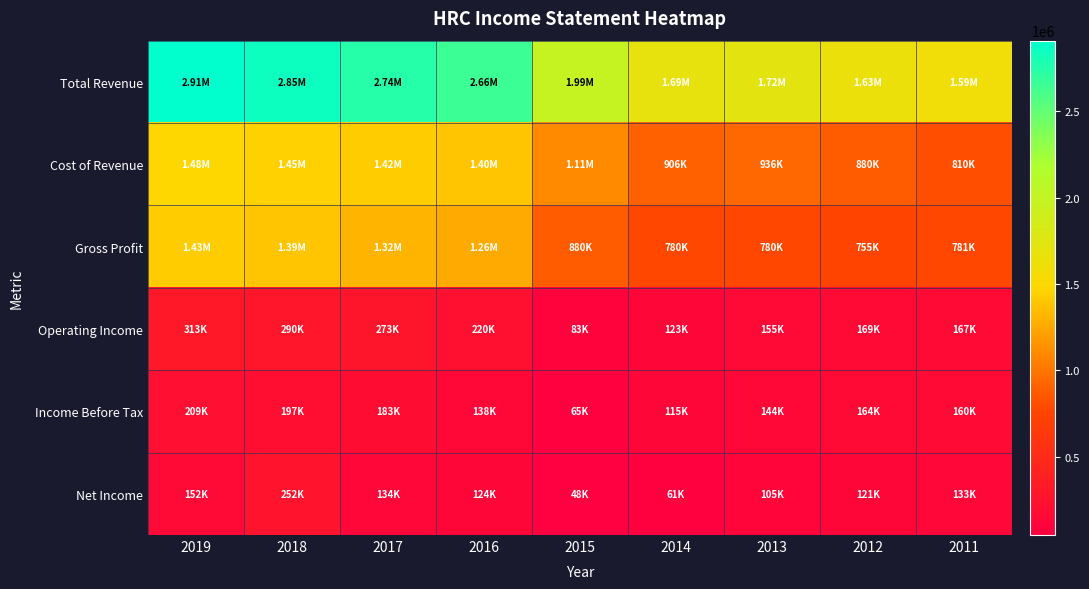

At which category is the sum across all series the highest?

2019